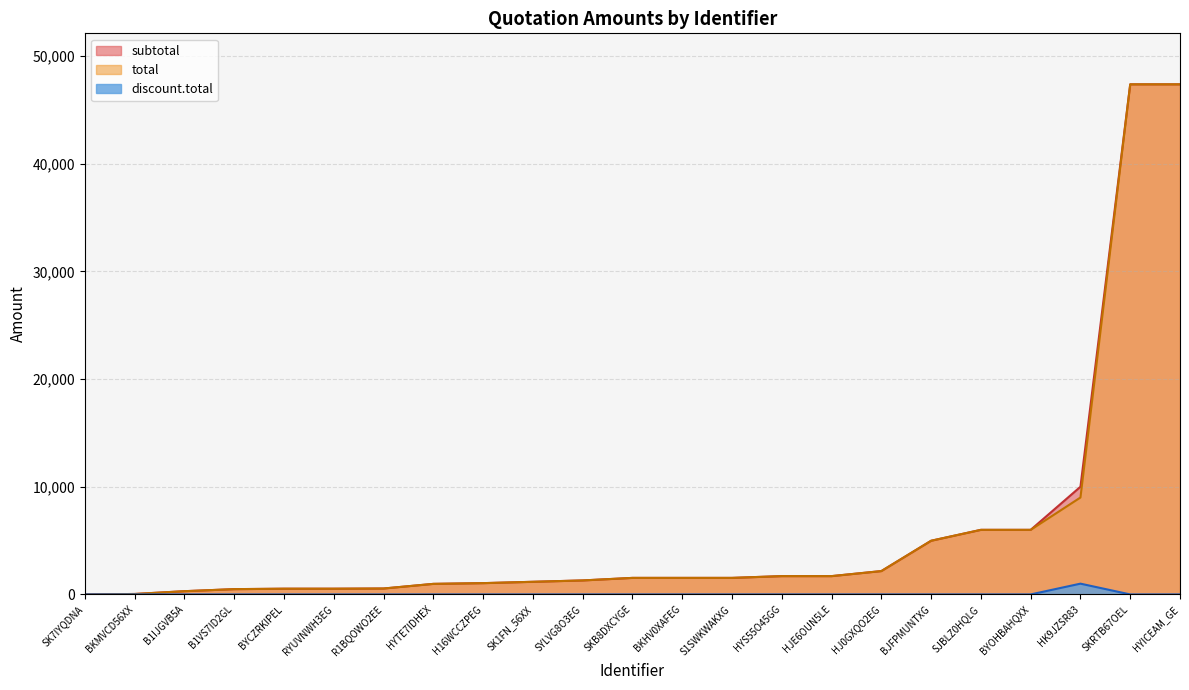

How many series are shown in this chart?

3